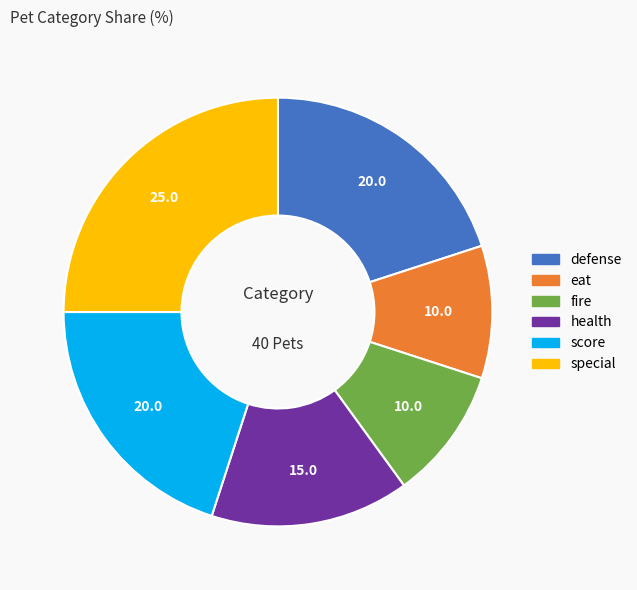

Count the number of slices in the pie.

6